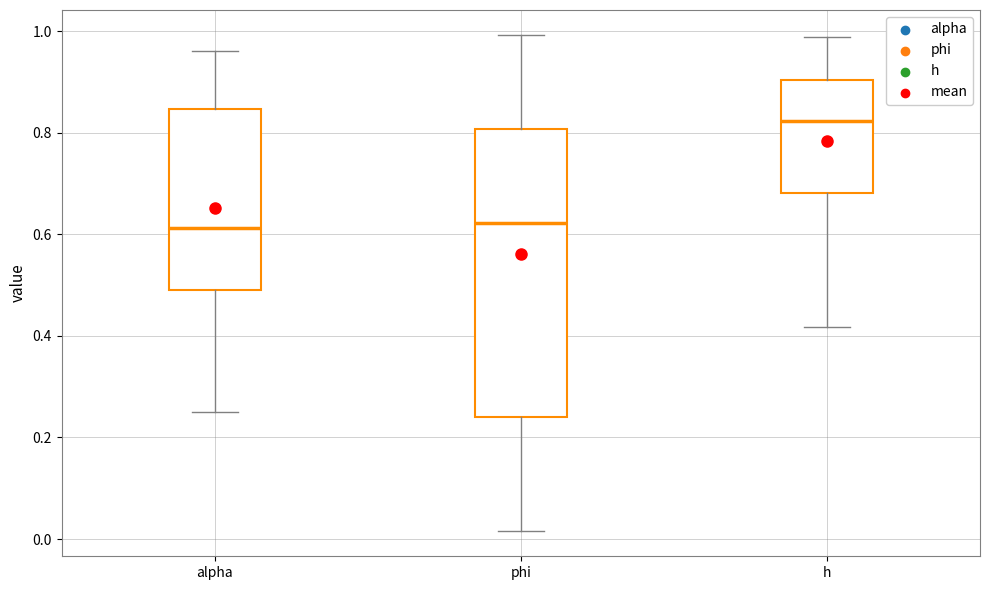

Which box is the tallest, from its lower edge to its upper edge?

phi